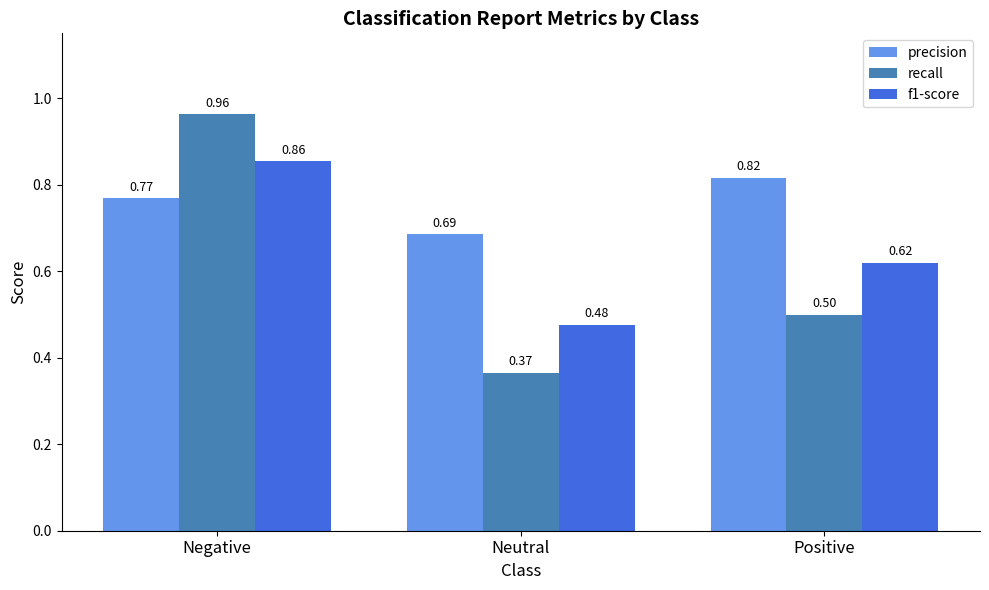

Is the value of recall at Negative greater than the value of f1-score at Negative?

Yes